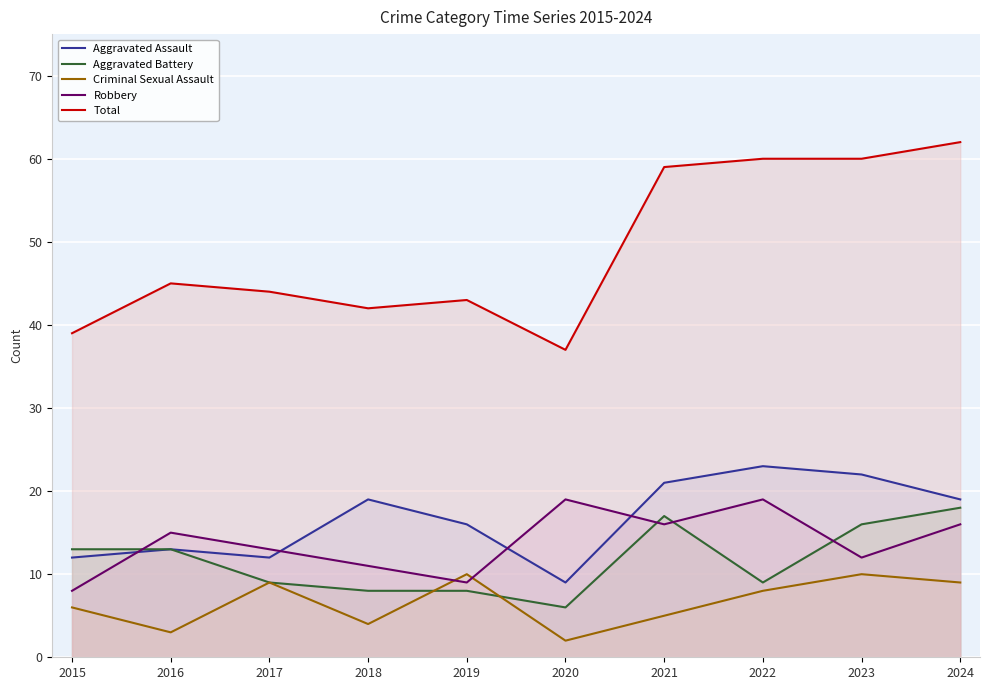

After their last crossing, which series has the higher values: Robbery or Aggravated Battery?

Aggravated Battery